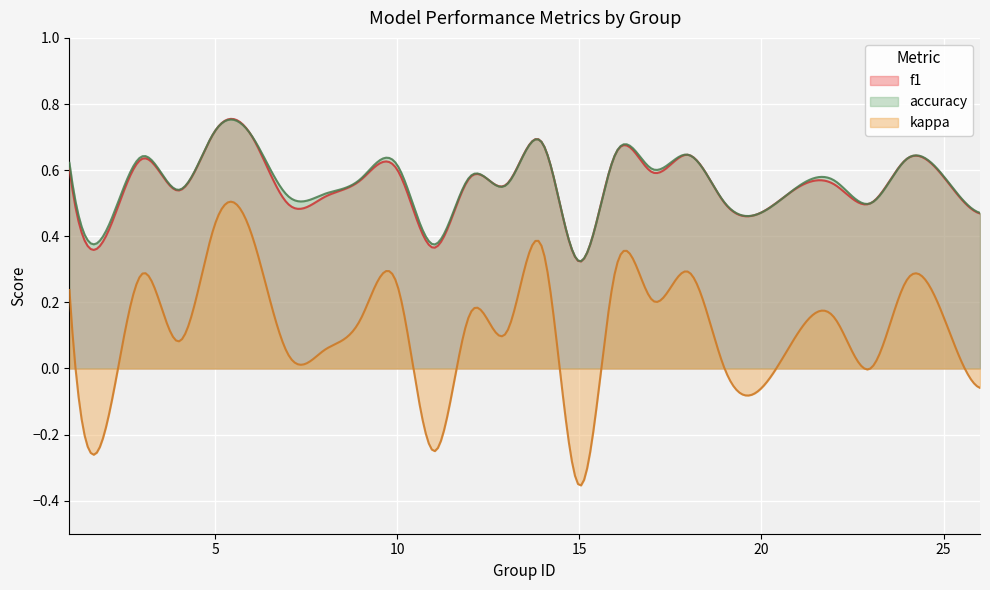

The value of f1 at 4 is 0.3. True or false?

False